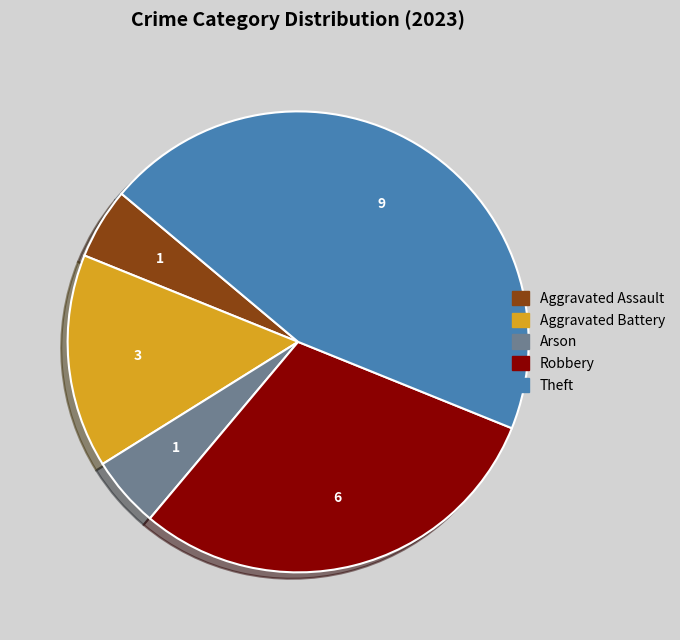

Is it true that Theft is 31% of the pie?

False